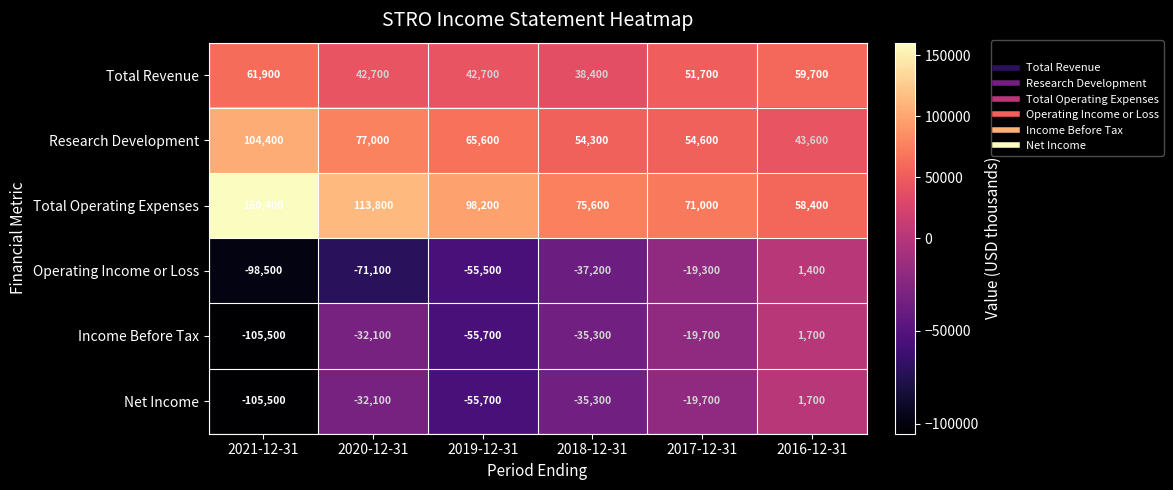

Which series has the largest total across all categories?

Total Operating Expenses